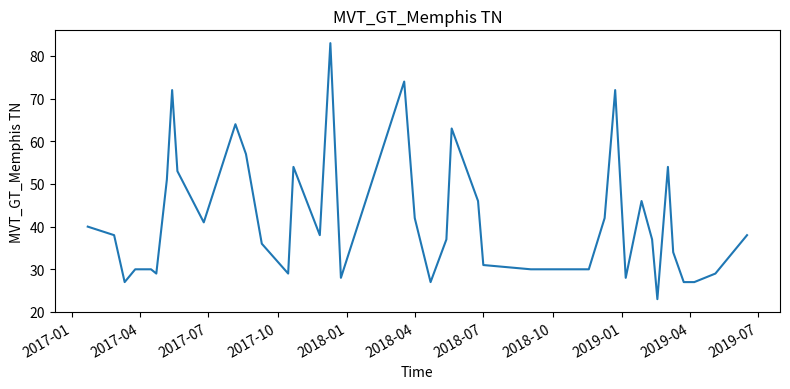

What is the maximum value shown in the chart?

83